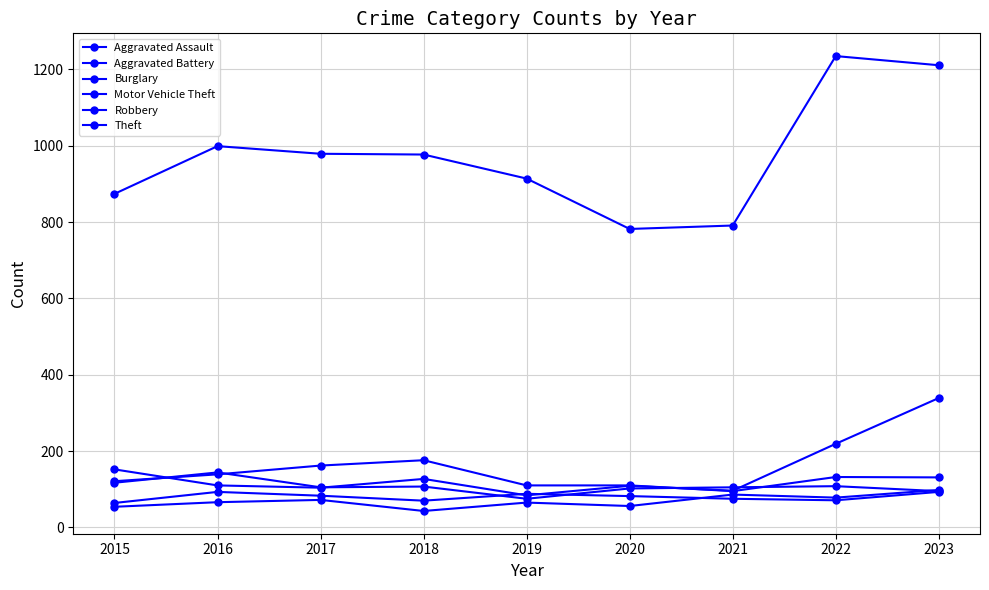

How many values in the Motor Vehicle Theft series are below 110?

4